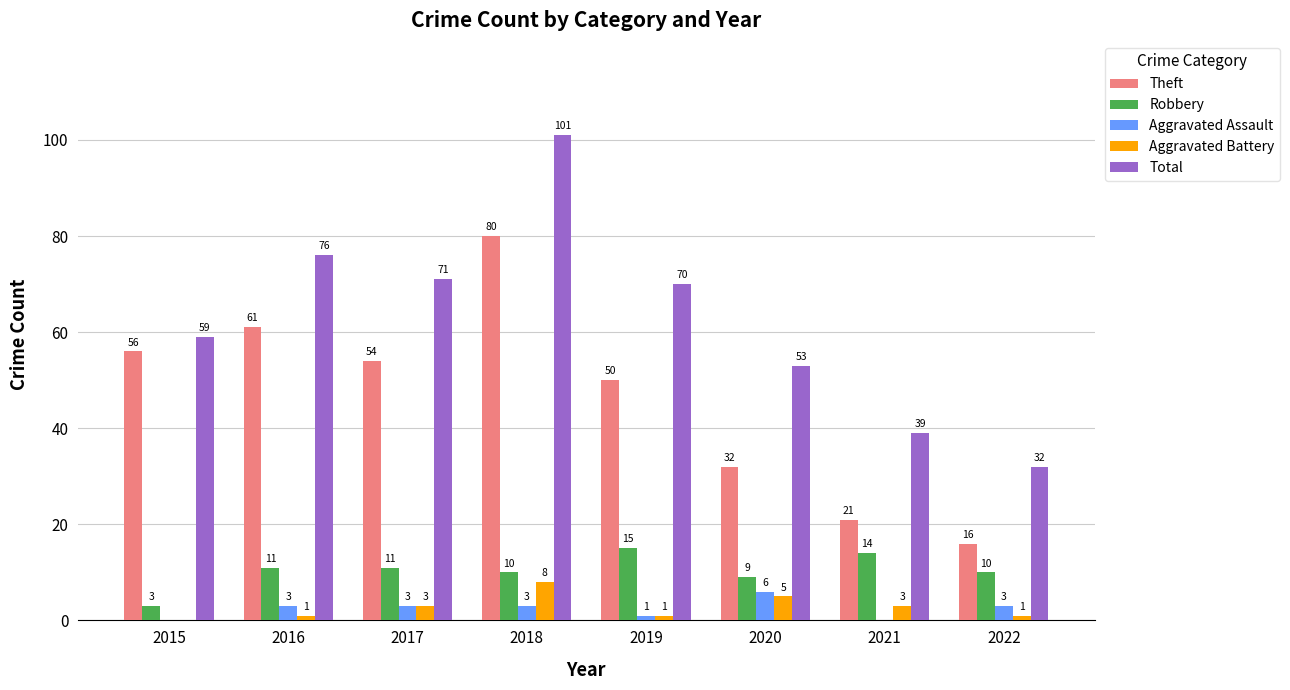

Count the number of data series in this chart.

5